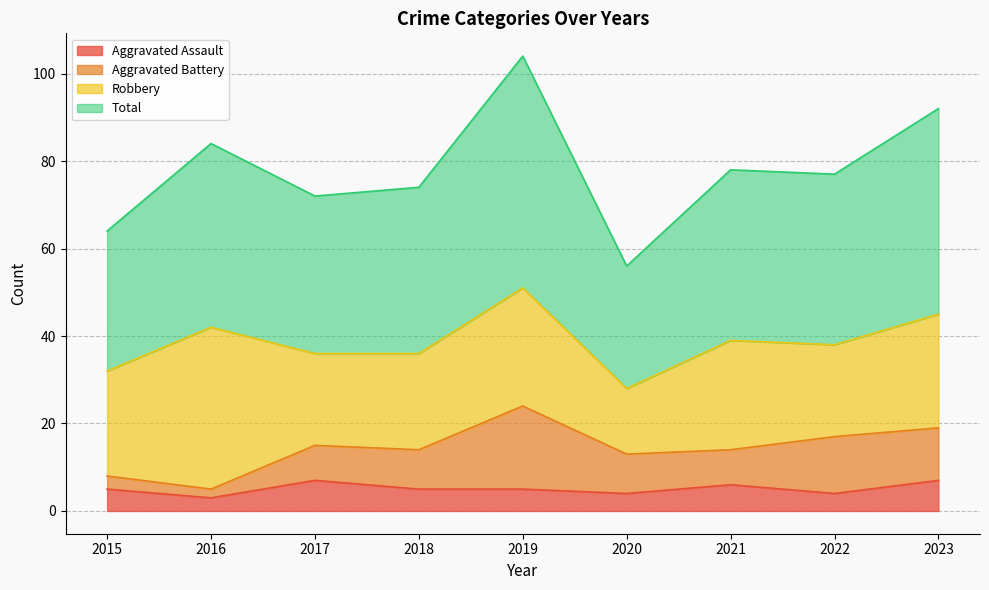

True or false: Aggravated Assault and Total cross at least once.

False